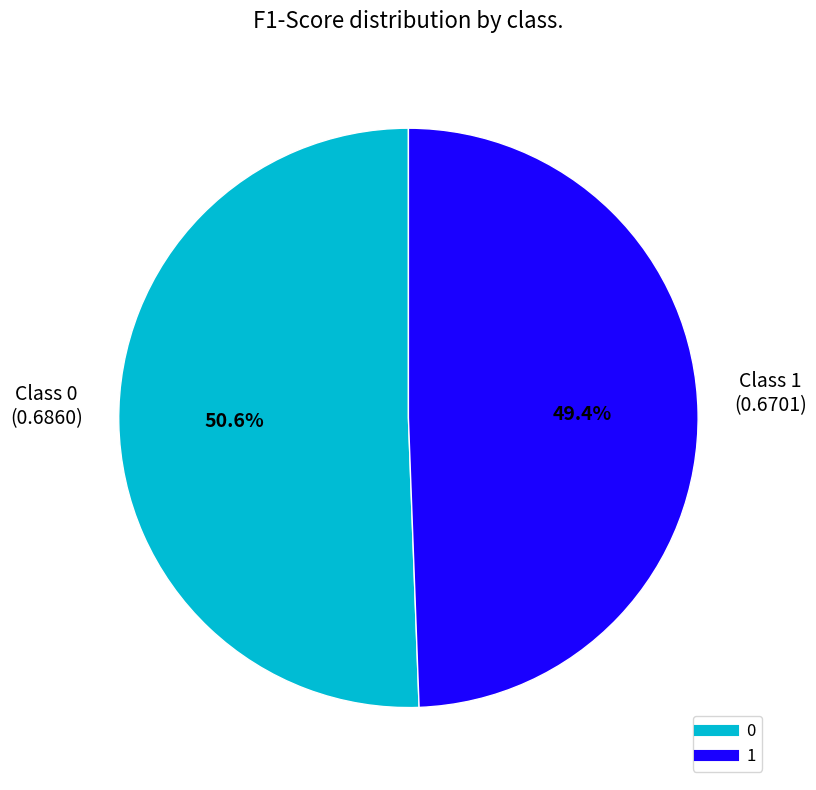

To the nearest percent, what is the average slice percentage?

50%